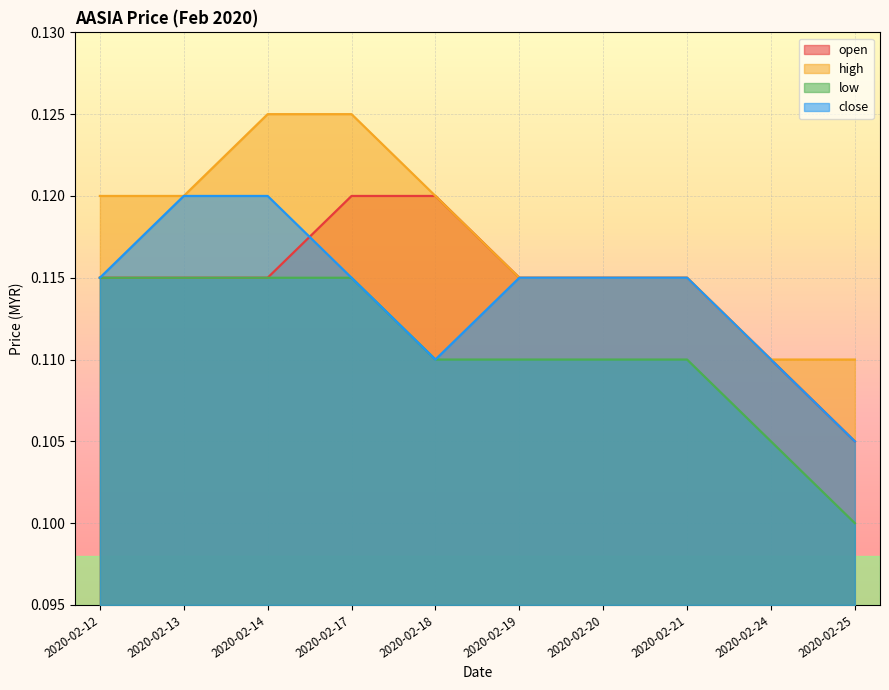

Which category has the lowest value in the close series?

2020-02-25